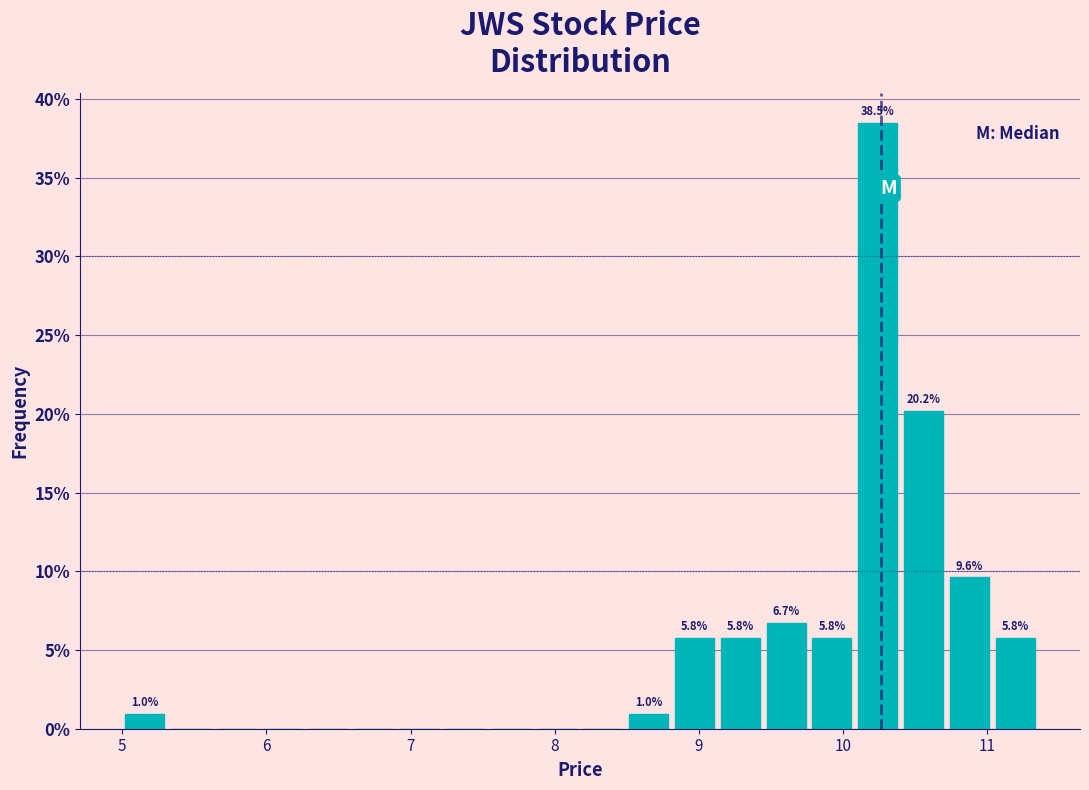

Read against the x-axis, roughly where is the centre of the tallest bar?

10.2